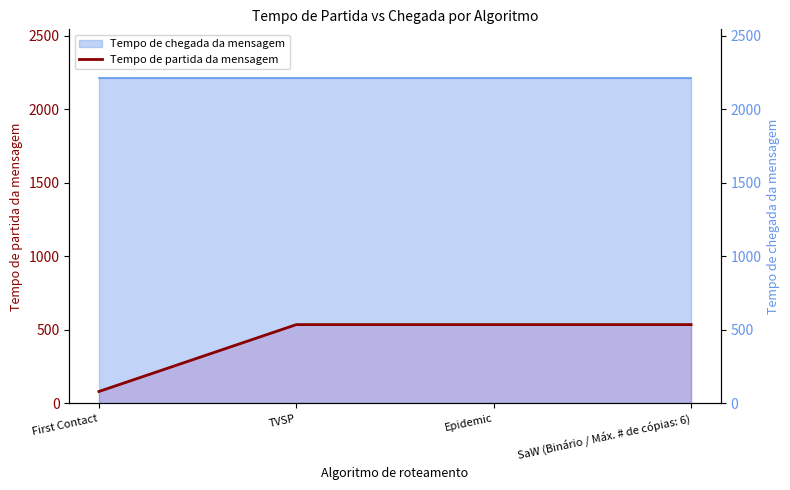

What is the sum of all values?

1690.5